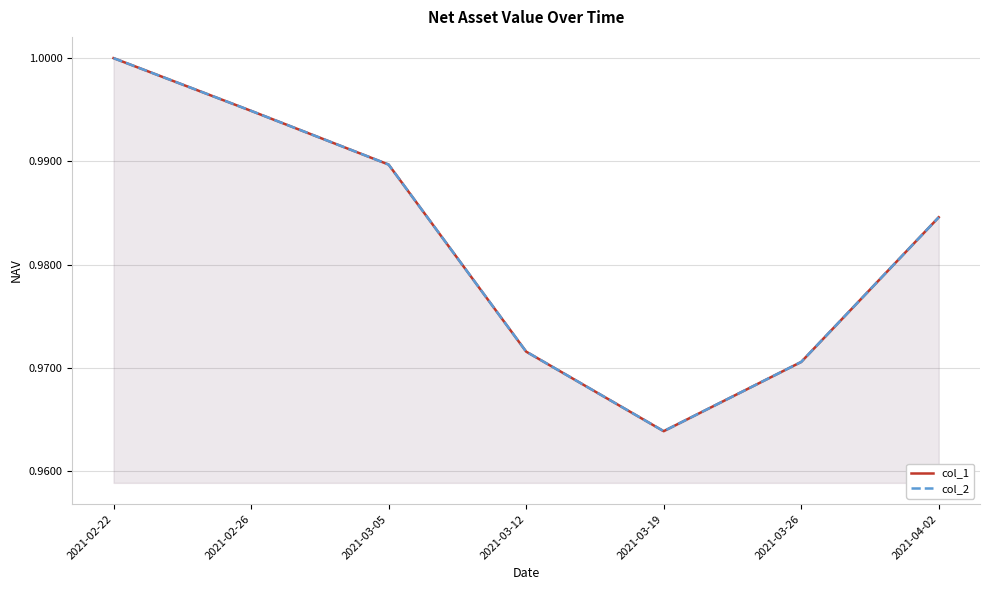

Reading right to left, transcribe all the data shown in this chart.

col_1: 2021-04-02=1.0	2021-03-26=1.0	2021-03-19=1.0	2021-03-12=1.0	2021-03-05=1.0	2021-02-26=1.0	2021-02-22=1.0
col_2: 2021-04-02=1.0	2021-03-26=1.0	2021-03-19=1.0	2021-03-12=1.0	2021-03-05=1.0	2021-02-26=1.0	2021-02-22=1.0